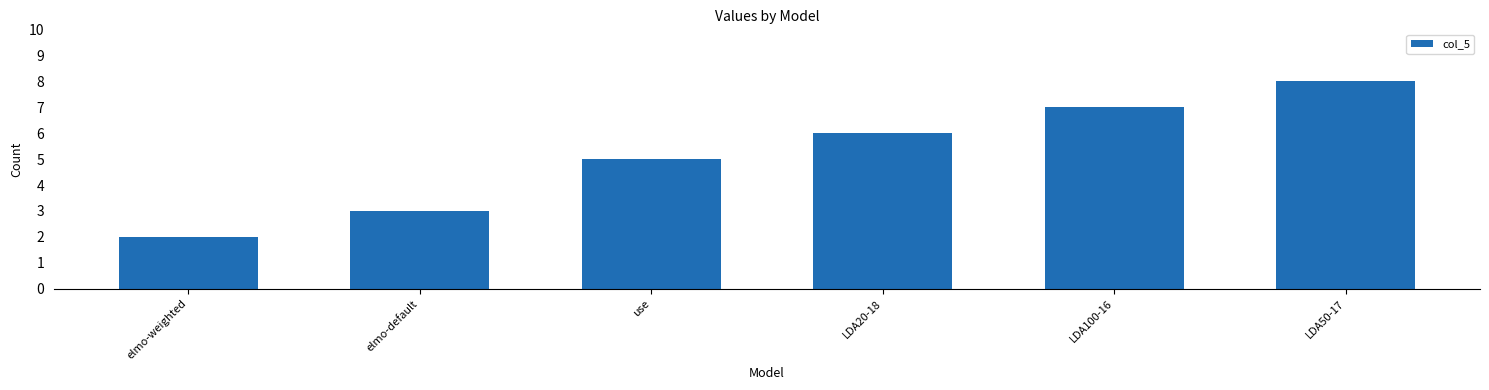

What is the value of the 4th bar from the left?

6